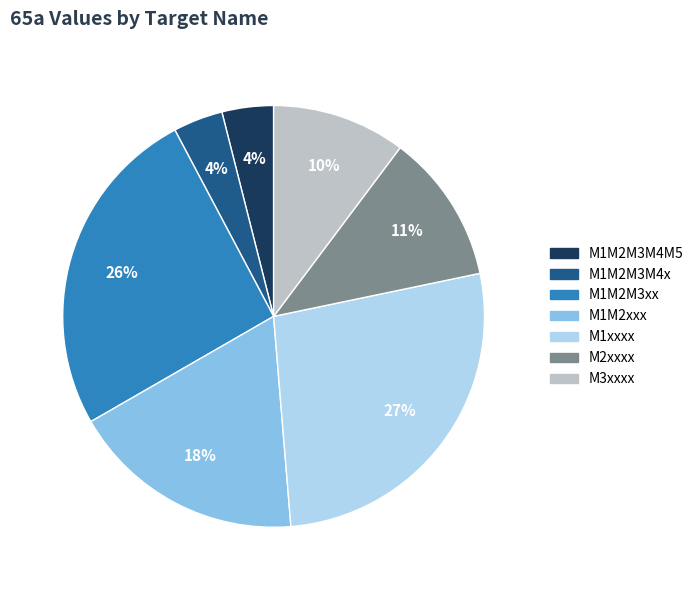

Is there a majority slice in this chart?

No